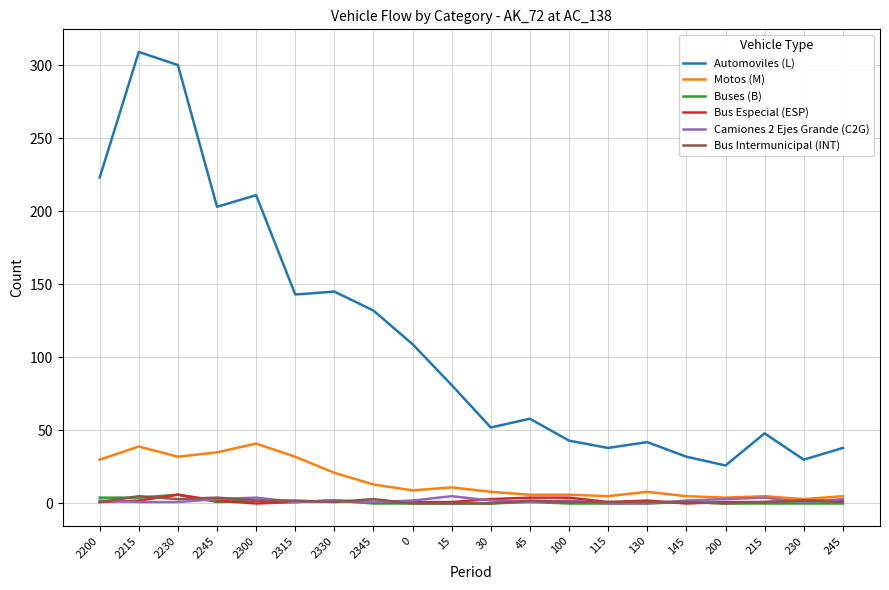

What position from the left is 30?

11